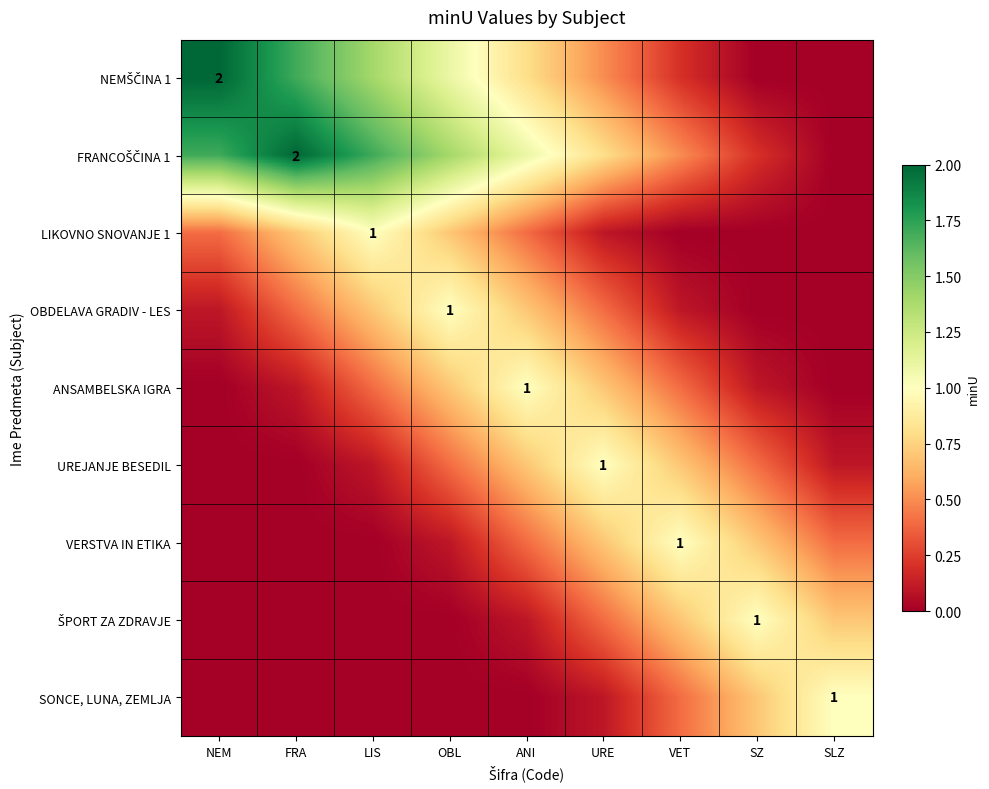

Is the value of UREJANJE BESEDIL at VET greater than the value of VERSTVA IN ETIKA at SZ?

No